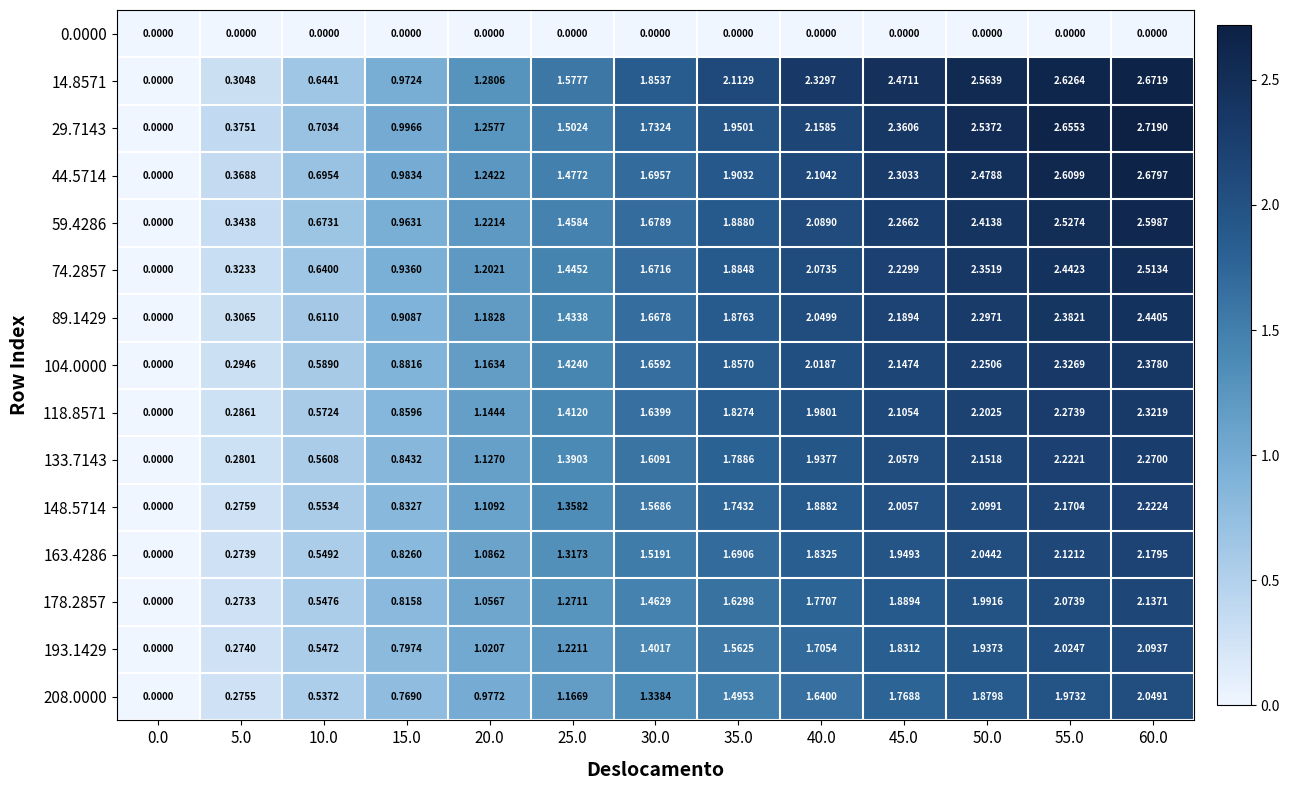

At how many categories does at least one series exceed 0?

12